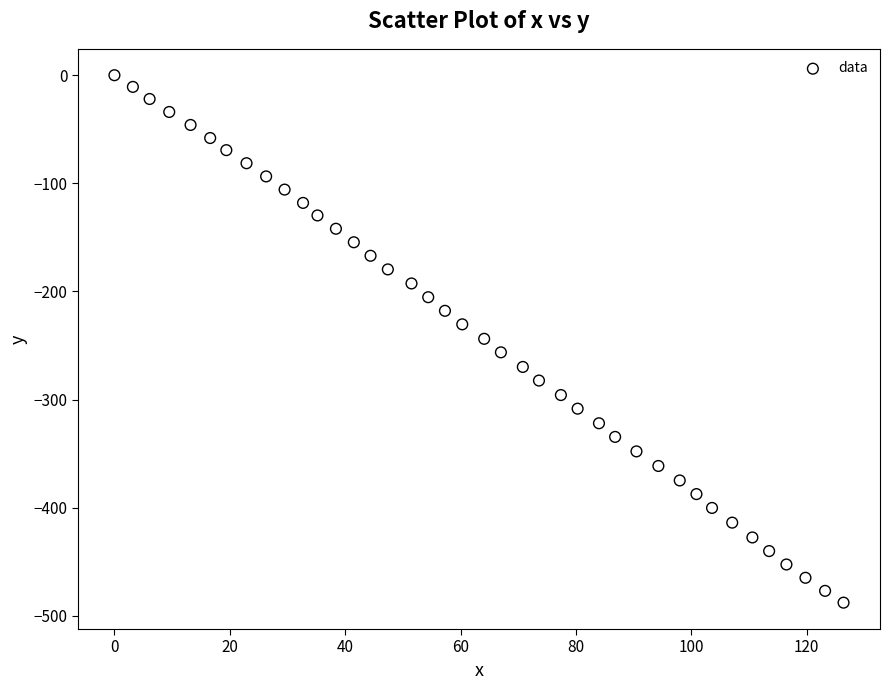

What is the range of X values (max minus min)?

126.4